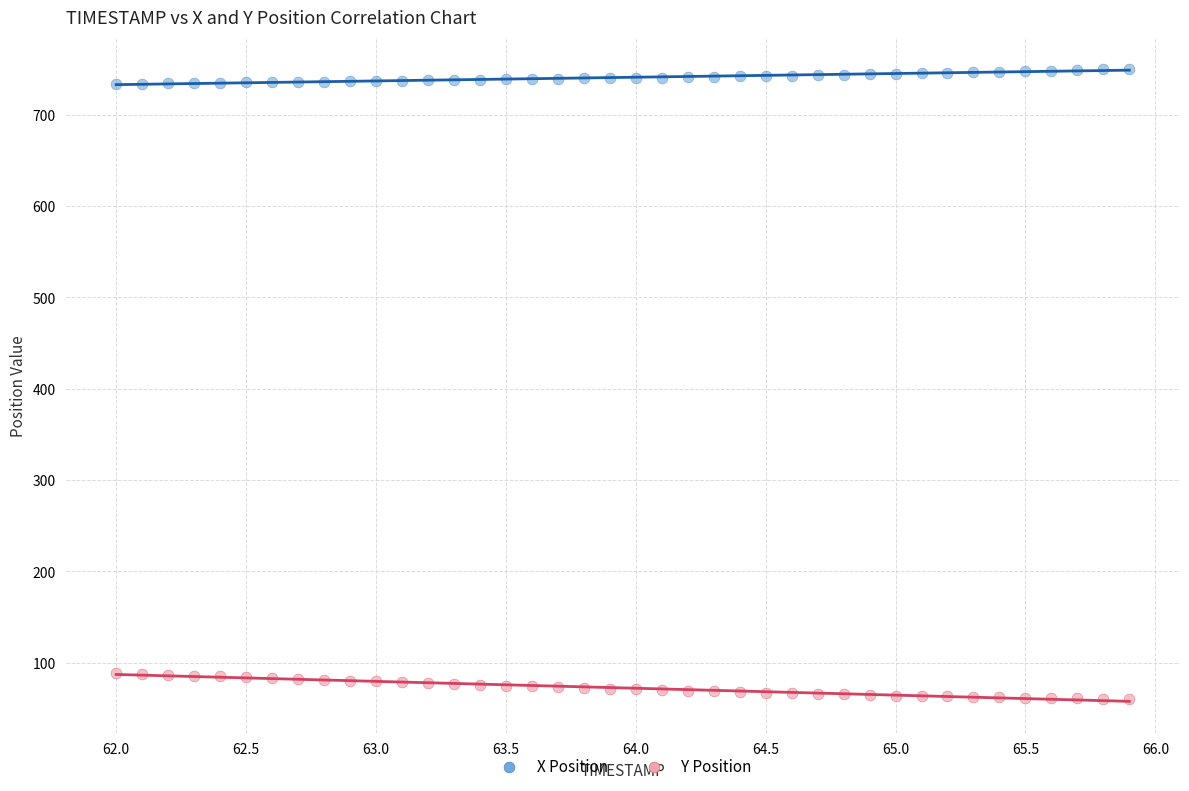

Across all data points, what is the range of Y values (max minus min)?

689.9